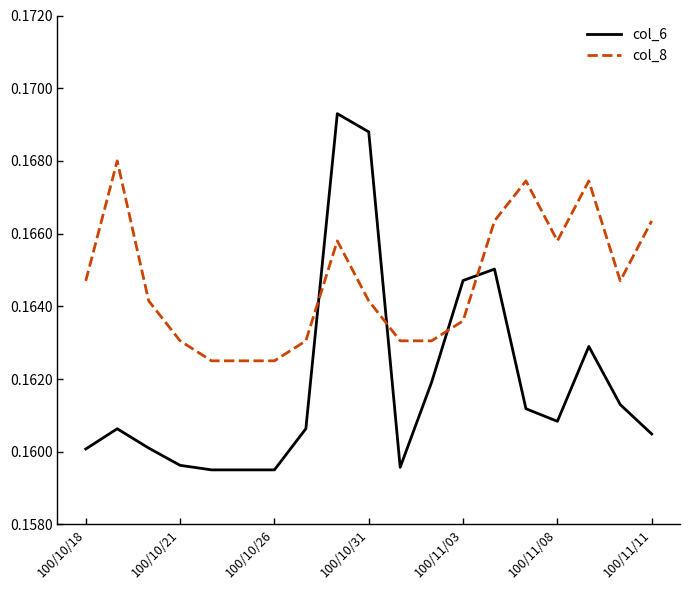

Which series has the widest spread of values?

col_6